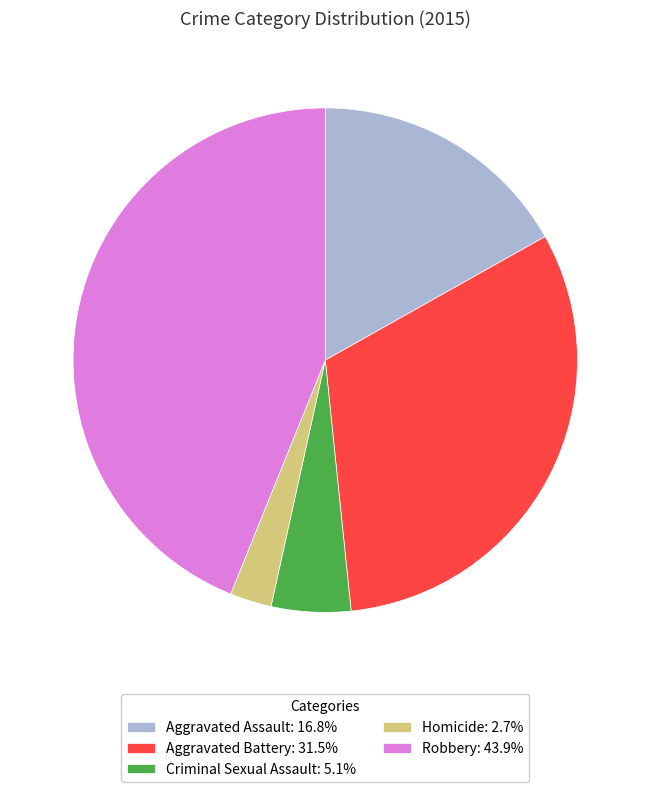

Does Aggravated Assault represent more than half of the total?

No